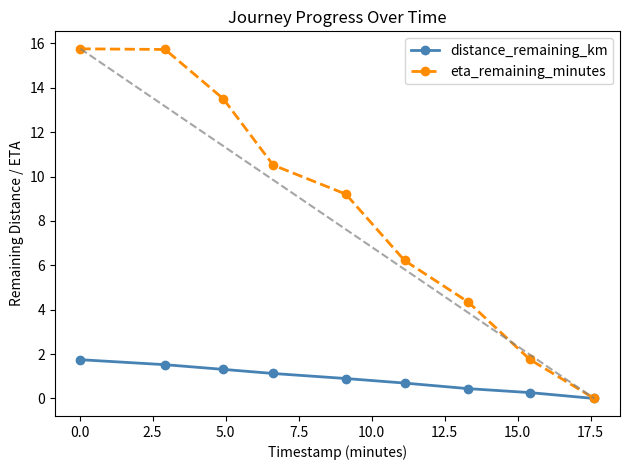

Which series has the largest total across all categories?

eta_remaining_minutes